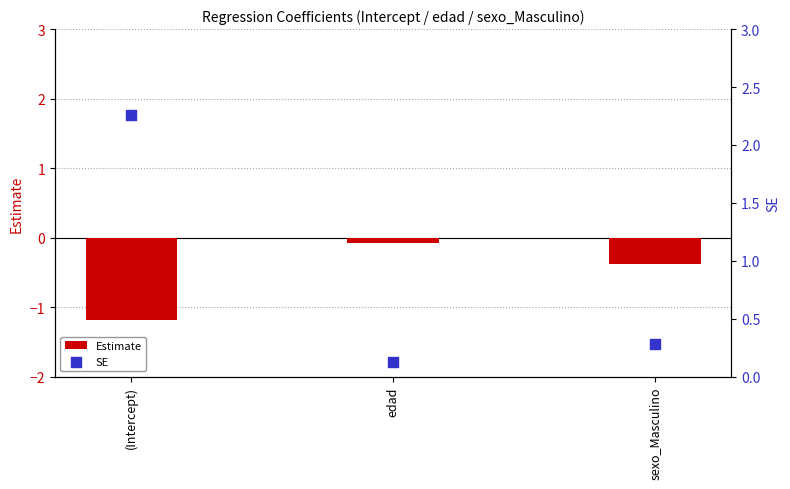

Which series has the largest Y range (max minus min)?

SE